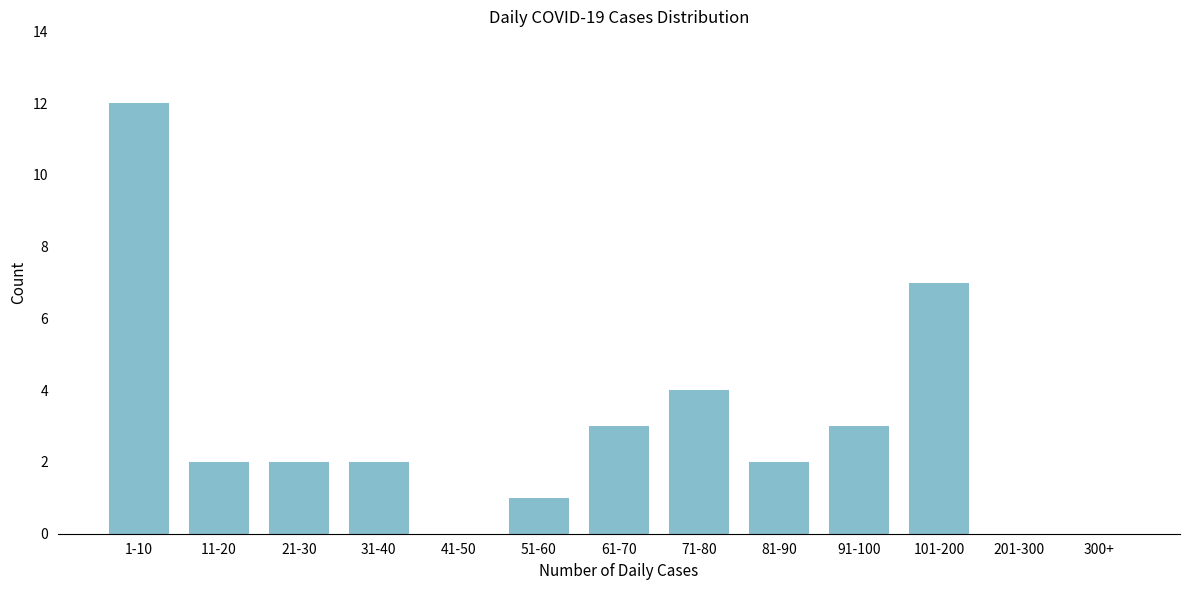

Reading left to right, extract all data points from this chart.

1-10=12	11-20=2	21-30=2	31-40=2	41-50=0	51-60=1	61-70=3	71-80=4	81-90=2	91-100=3	101-200=7	201-300=0	300+=0